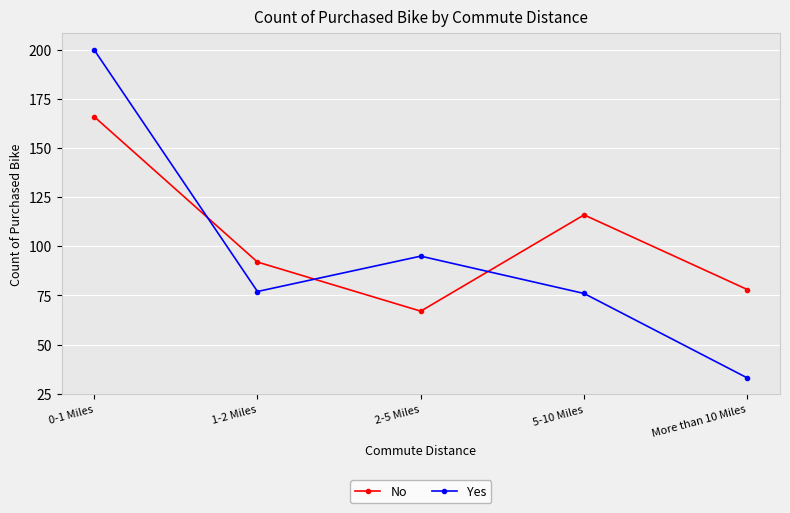

What position from the left is 5-10 Miles?

4